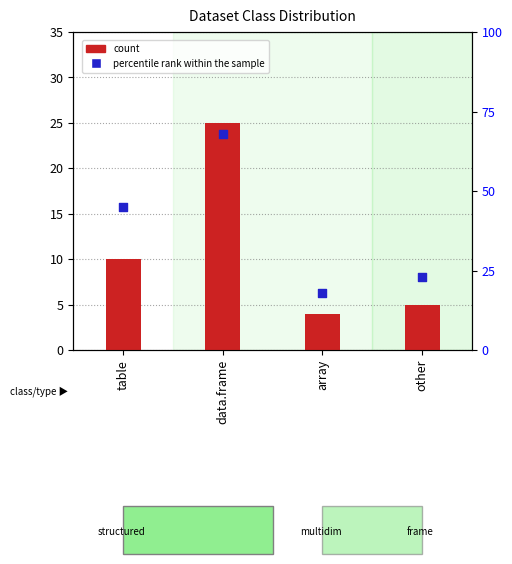

Is the value of percentile rank within the sample at data.frame greater than the value of count at array?

Yes